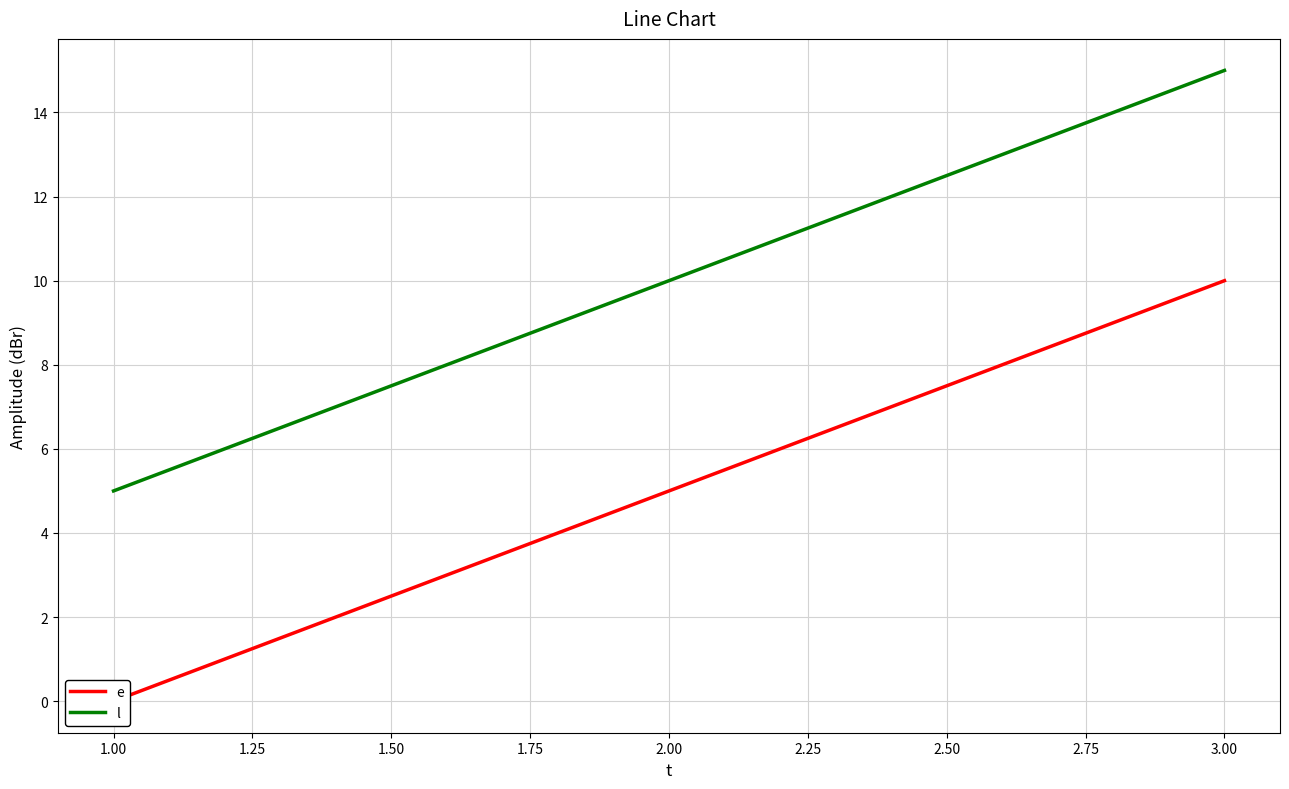

The value of l at 1.00 is 7. True or false?

False